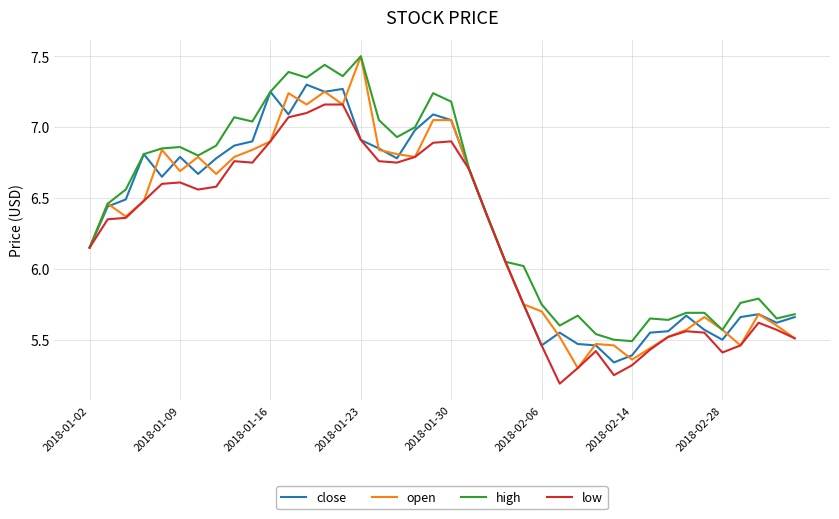

Which series has the largest range (max minus min)?

open